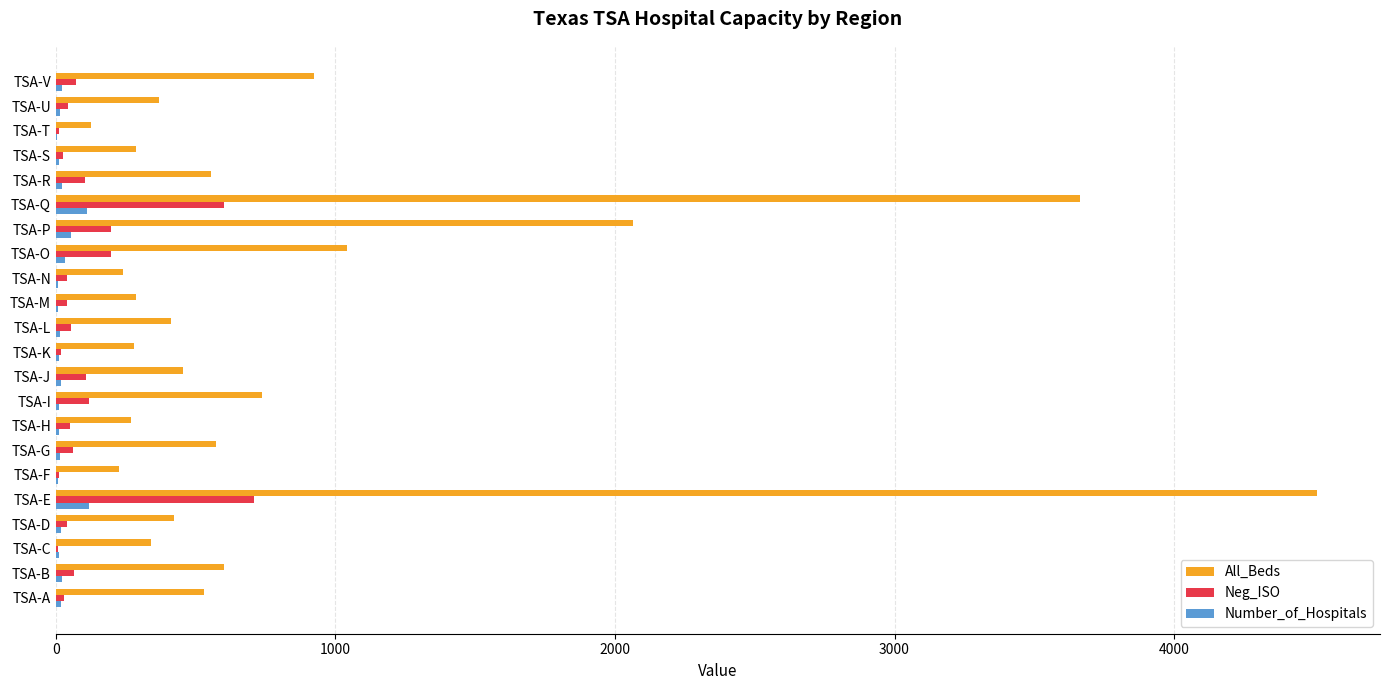

Is it true that All_Beds equals 445 at TSA-I?

False